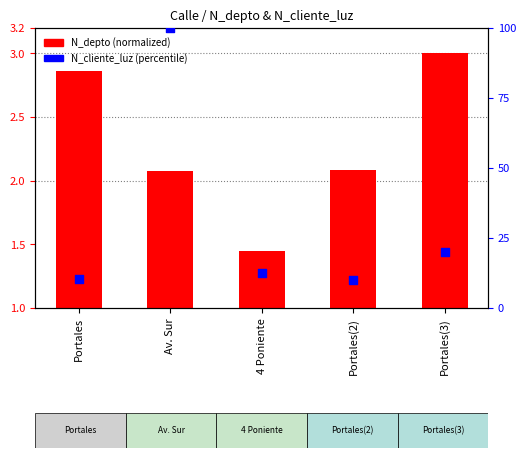

What is the total value across all series at Portales(3)?

22.2